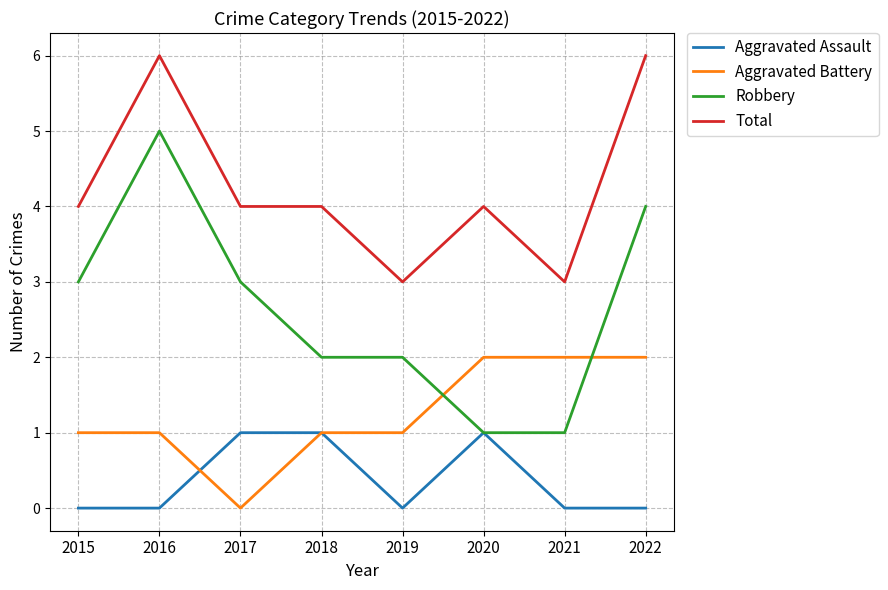

Reading left to right, transcribe all the data shown in this chart.

Aggravated Assault: 0	0	1	1	0	1	0	0
Aggravated Battery: 1	1	0	1	1	2	2	2
Robbery: 3	5	3	2	2	1	1	4
Total: 4	6	4	4	3	4	3	6